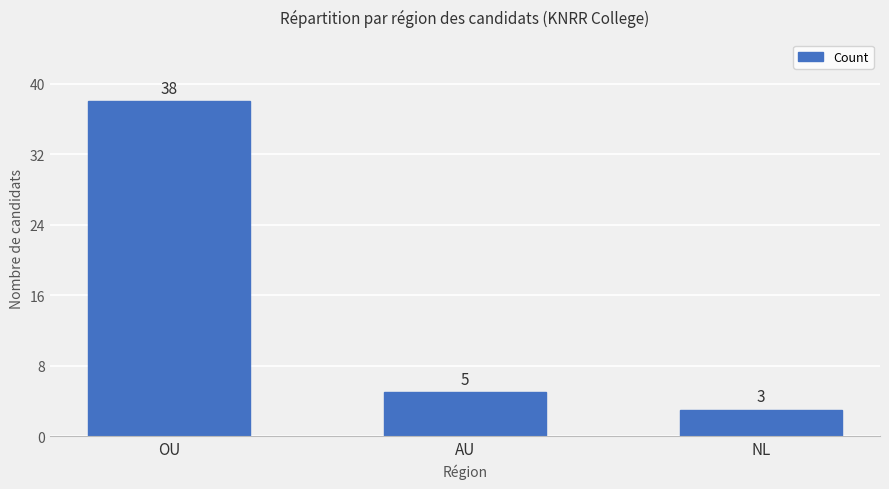

Rank the categories by value from highest to lowest.

OU, AU, NL